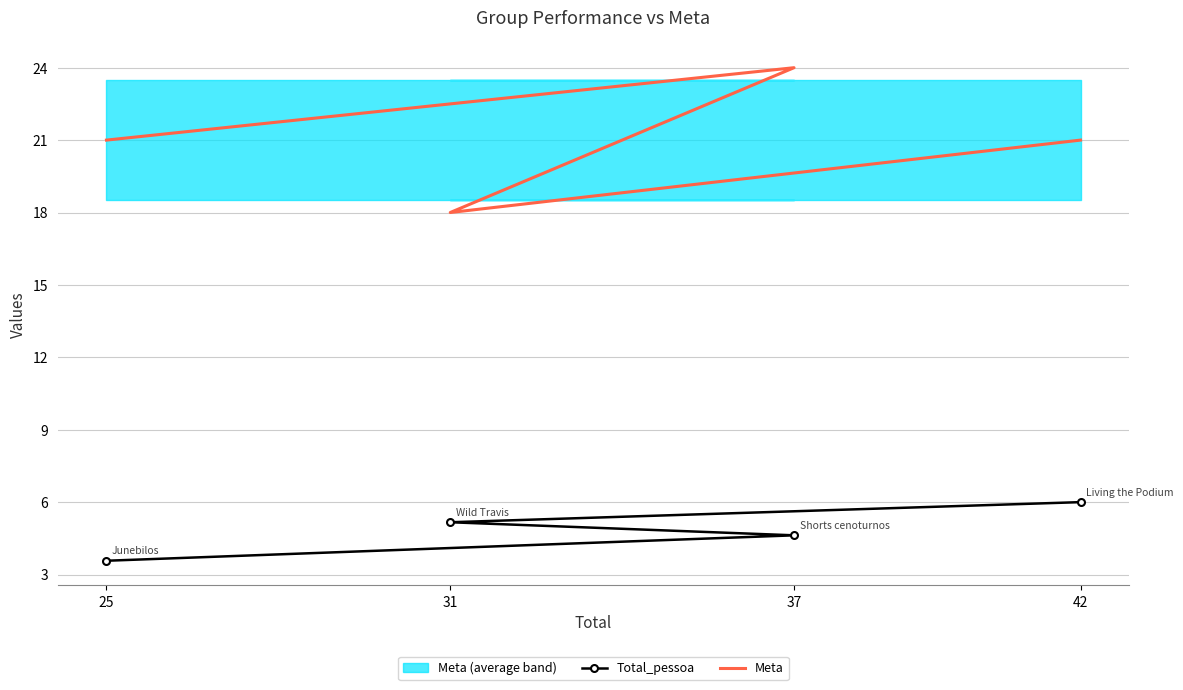

Does the chart have visible grid lines?

Yes